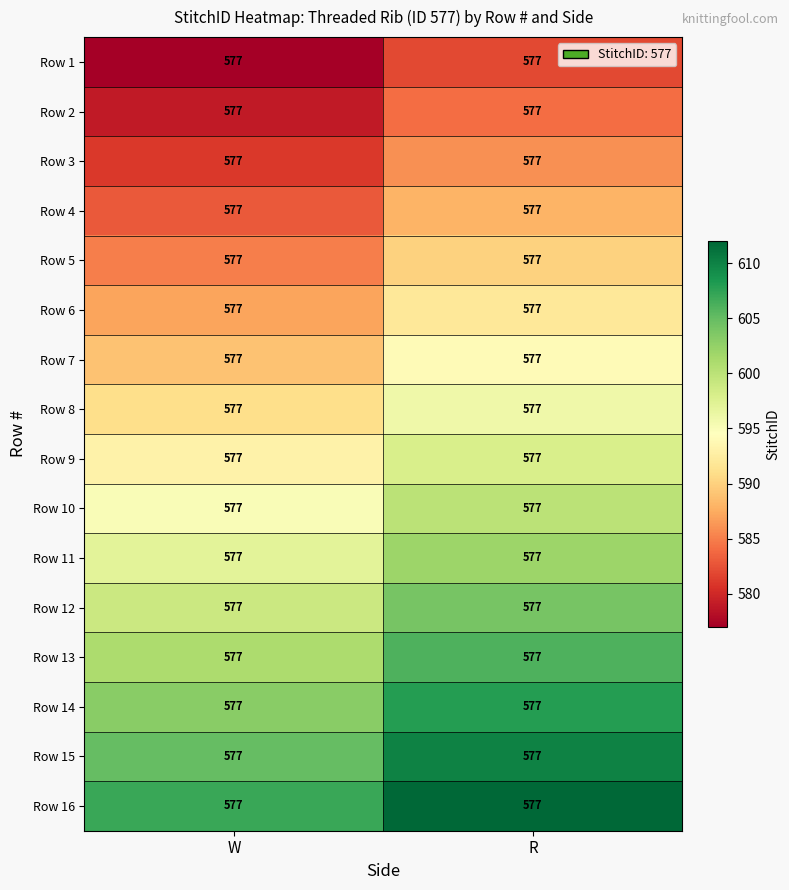

What is the total value across all series at W?

9472